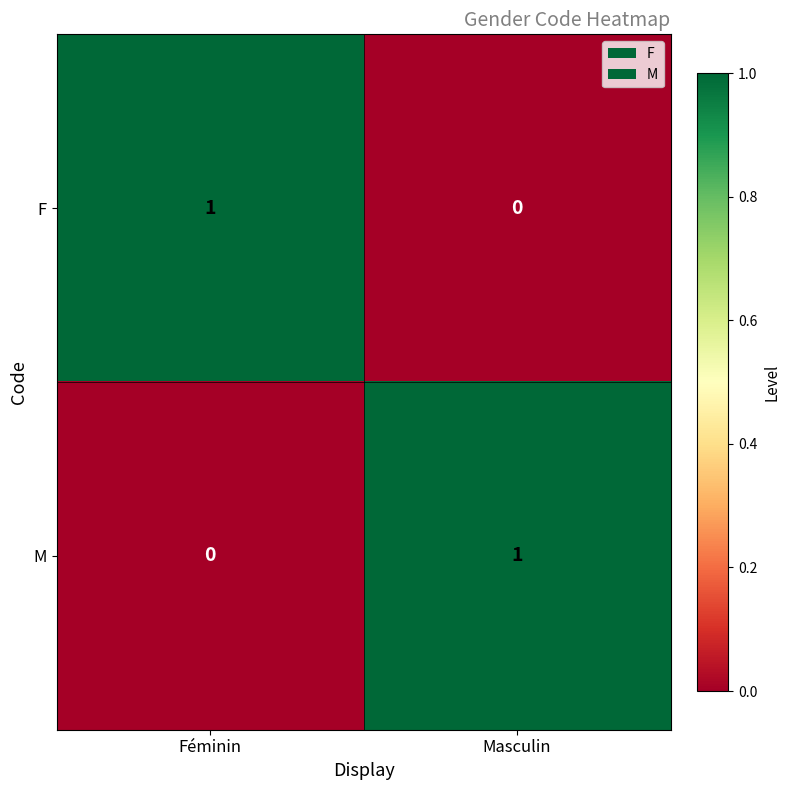

Which category has the lowest value in the F series?

Masculin